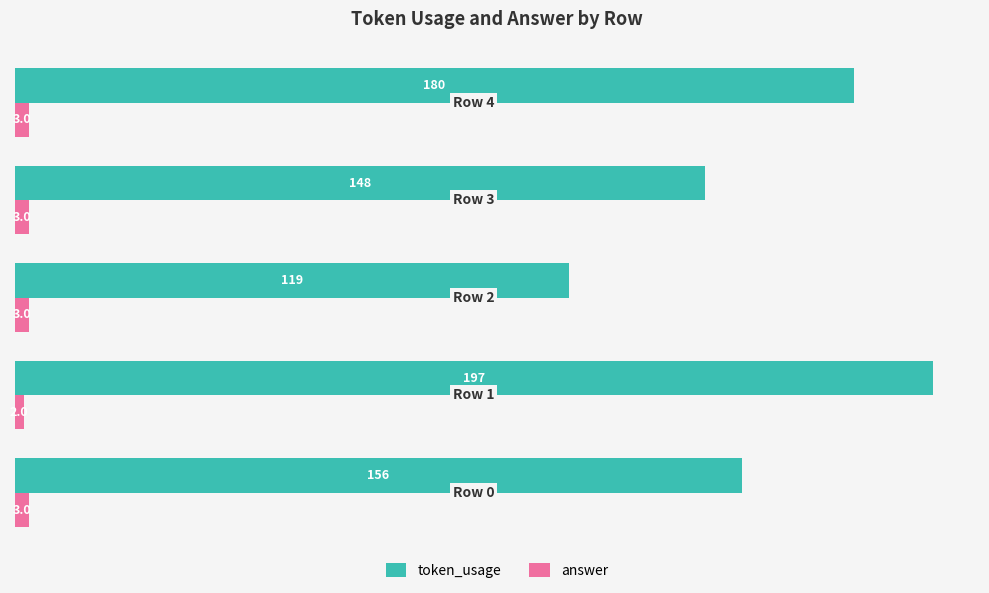

At how many categories does at least one series exceed 36?

5